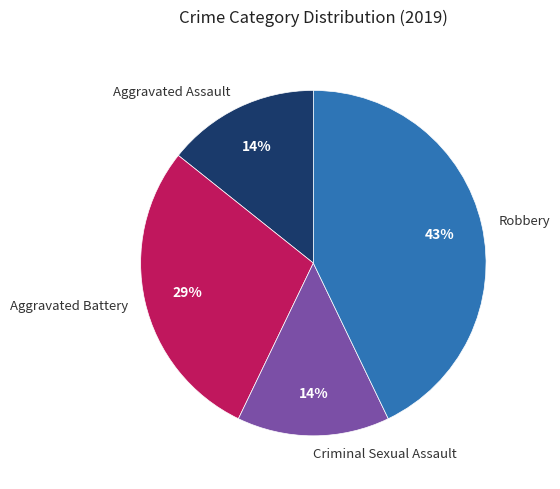

Is there any slice that represents more than half of the pie?

No